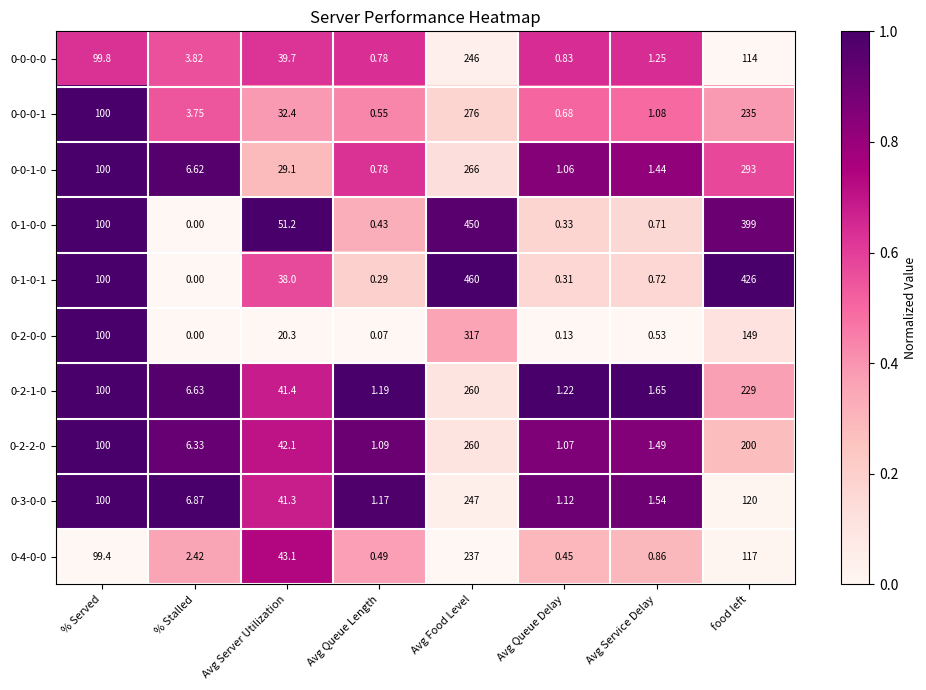

Which series has the widest spread of values?

0-1-0-1